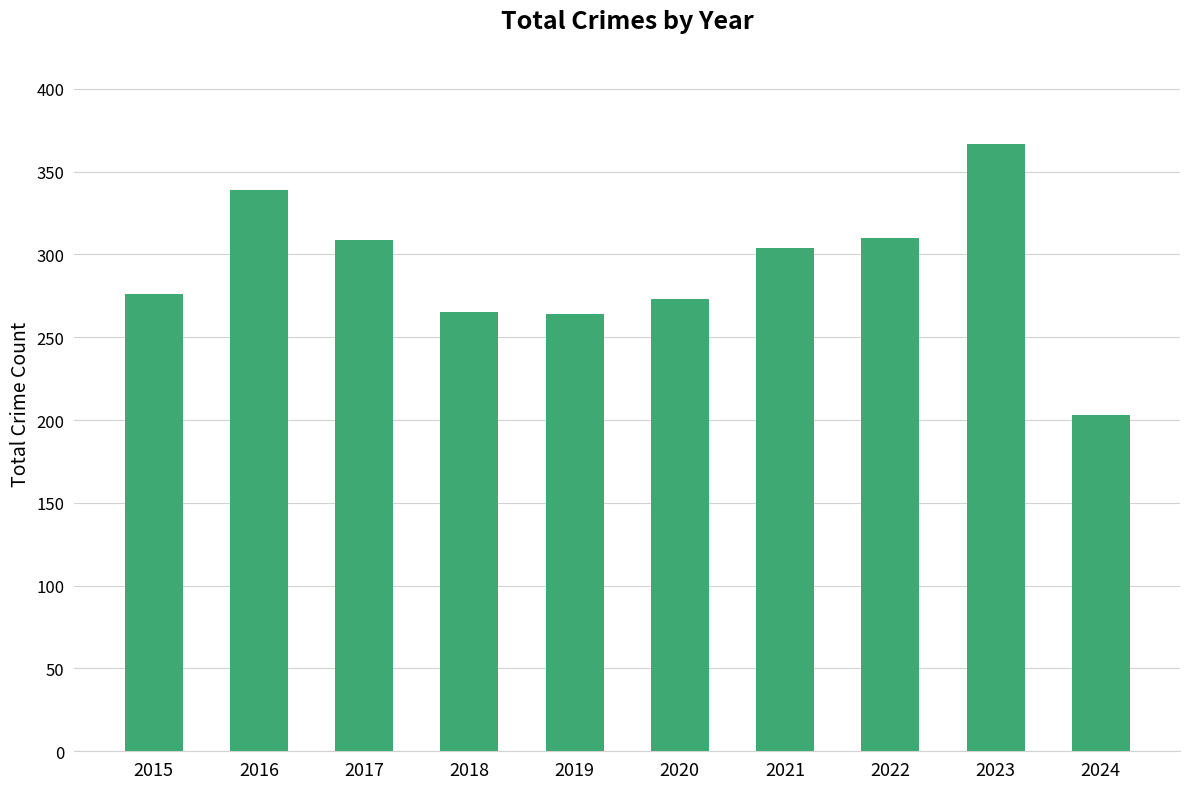

What is the difference between the maximum and second lowest values?

103